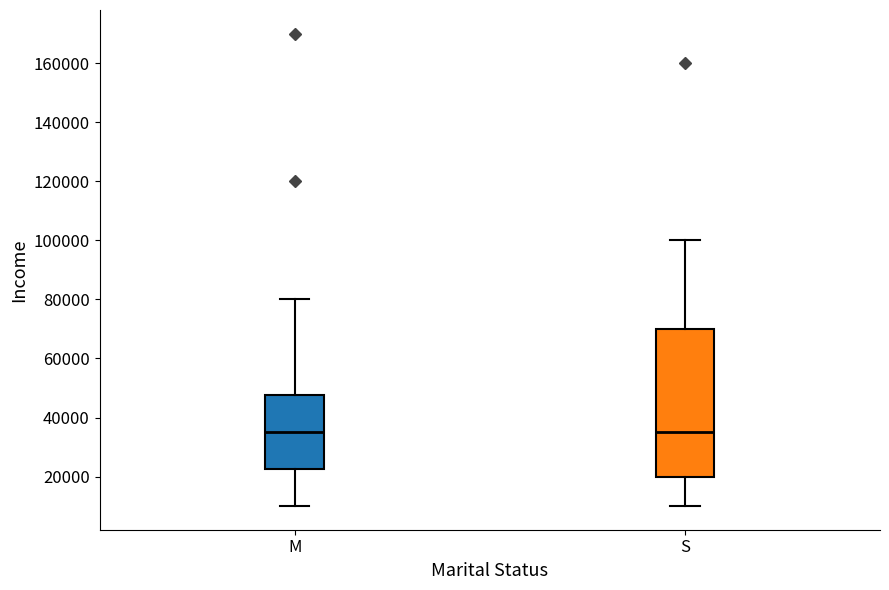

Comparing the boxes themselves (not the whiskers), which one is the tallest?

S